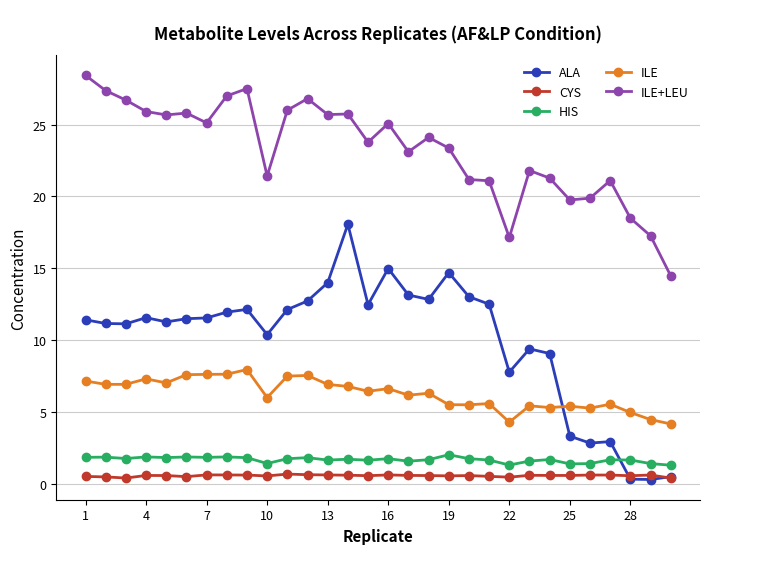

Which series has the widest spread of values?

ALA